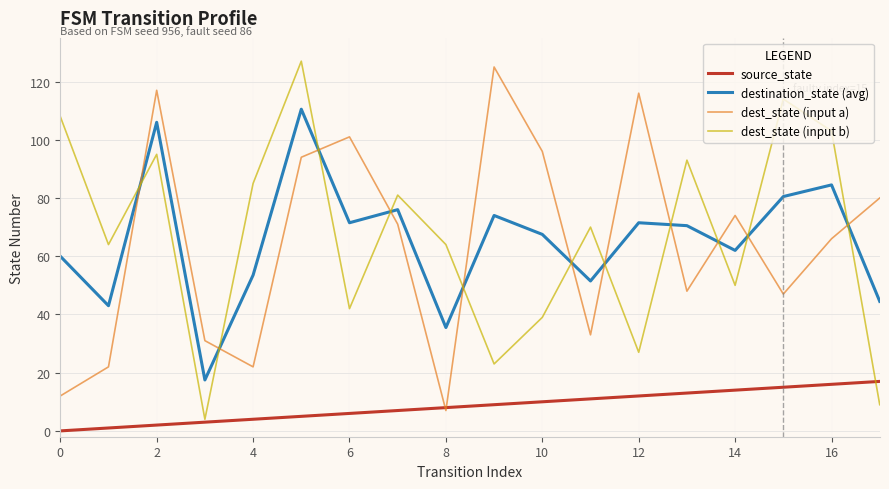

What is the maximum value shown in the chart?

127.0